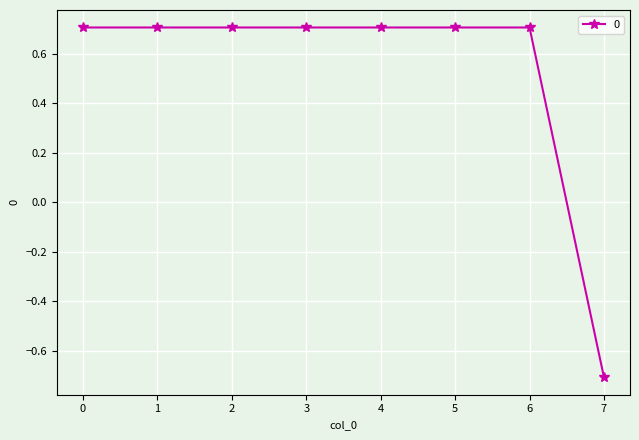

How many positive values are there?

7